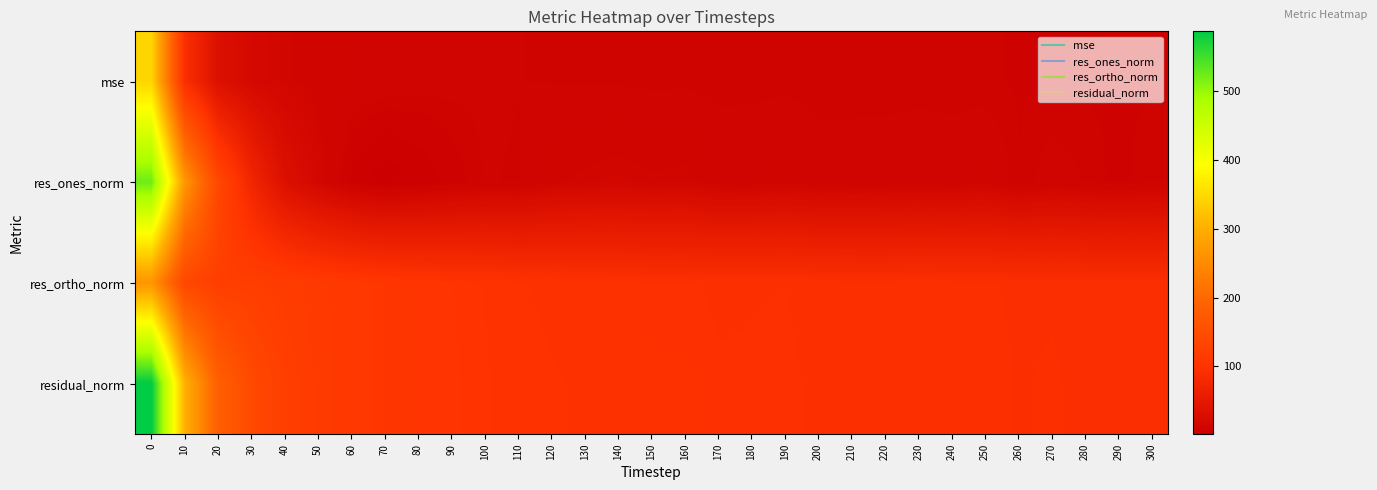

At how many categories does at least one series exceed 21?

31